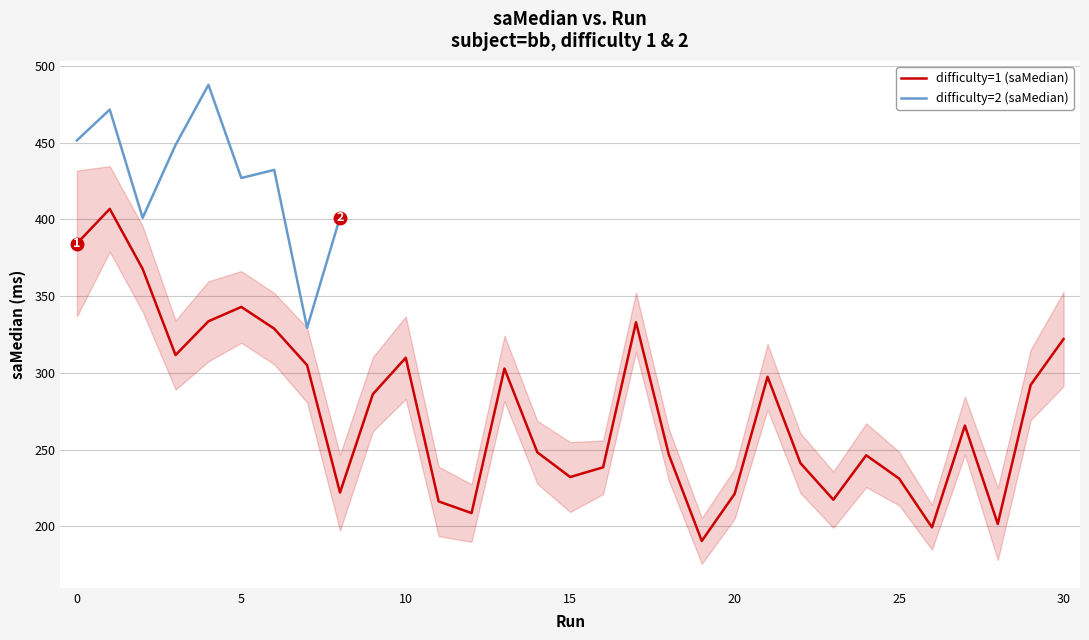

True or false: difficulty=1 (saMedian) has a value of 309.8 at 10.

True